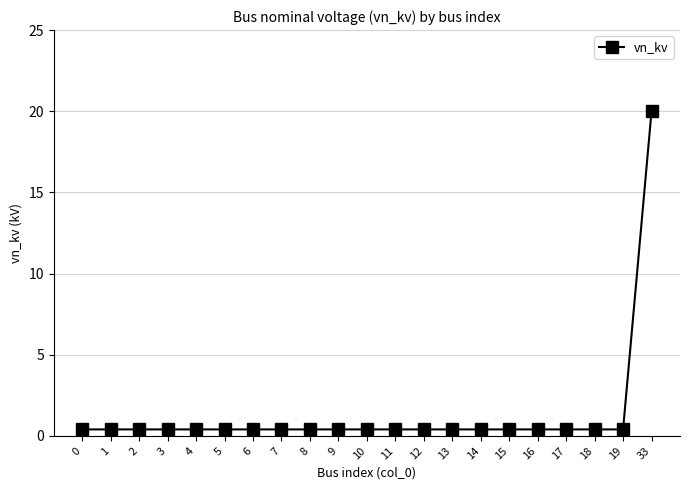

Which category has the highest value across all series?

33